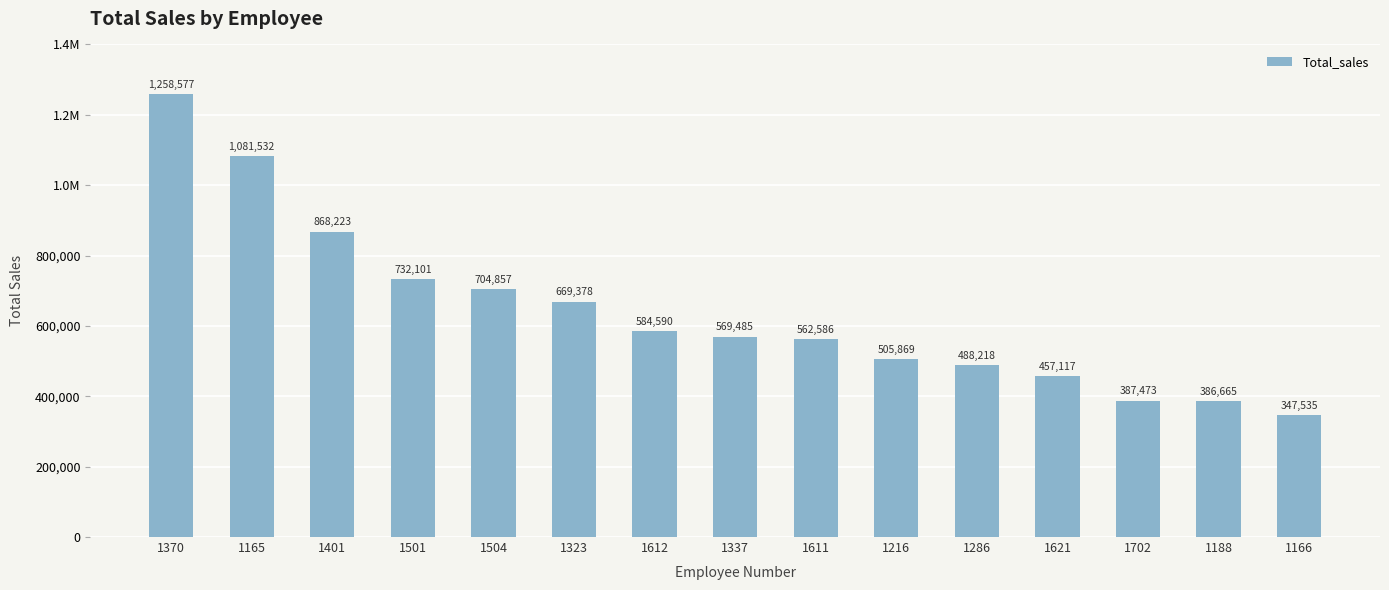

Does the chart contain any negative values?

No